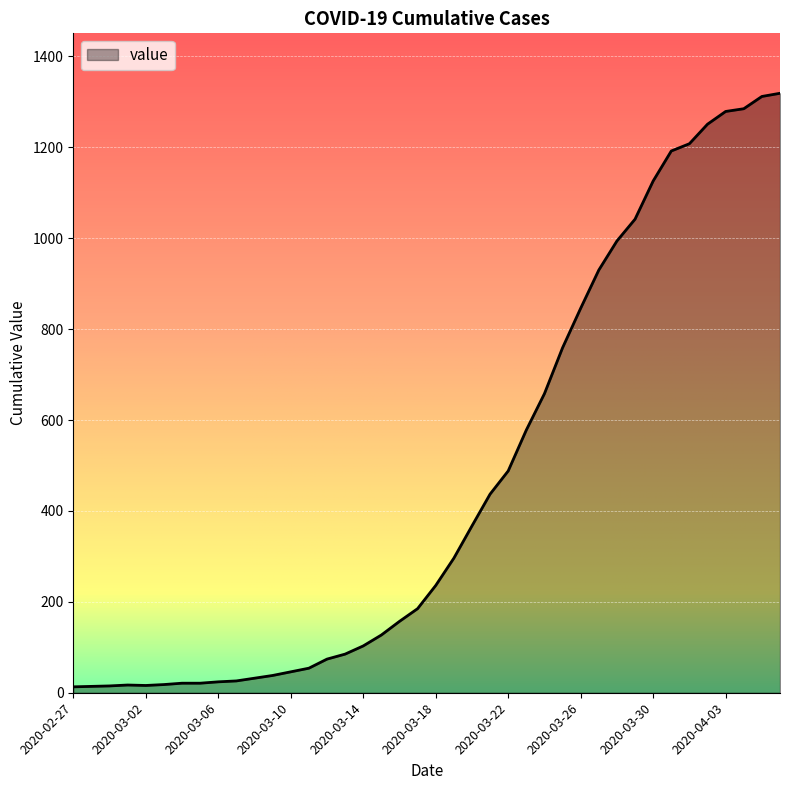

How many values are below 236?

20